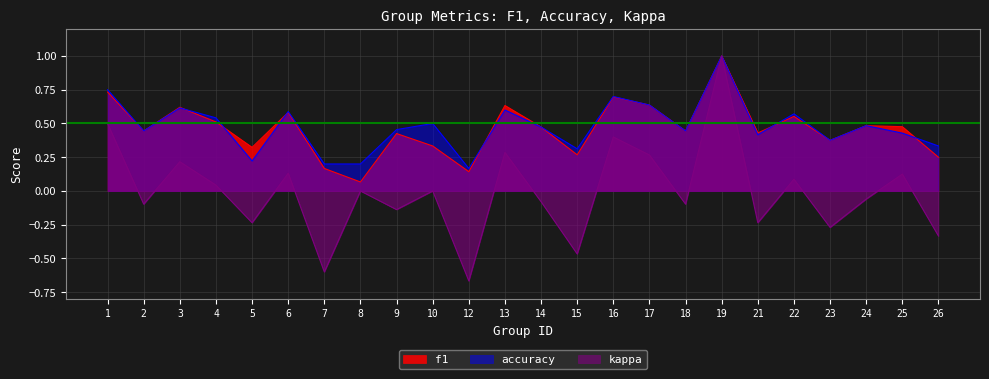

Which category has the lowest value in the f1 series?

8